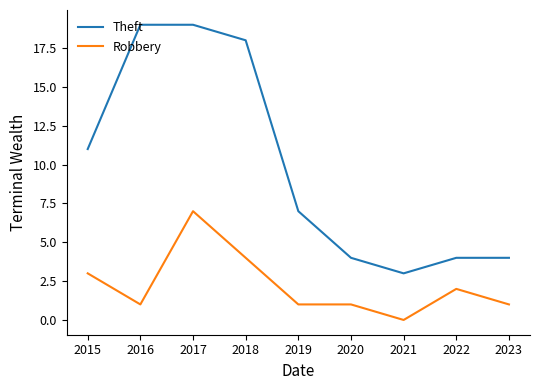

At 2023, list the series in order from smallest to largest.

Robbery, Theft